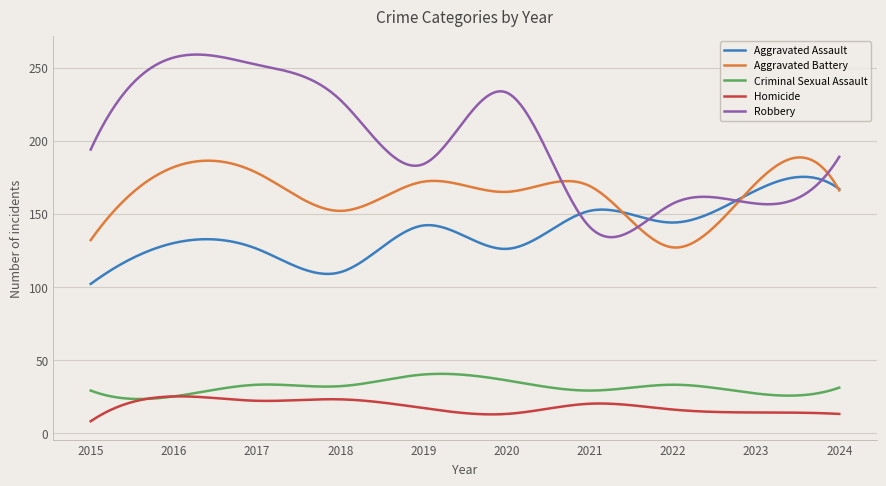

Does the chart display data point markers on the line(s)?

No